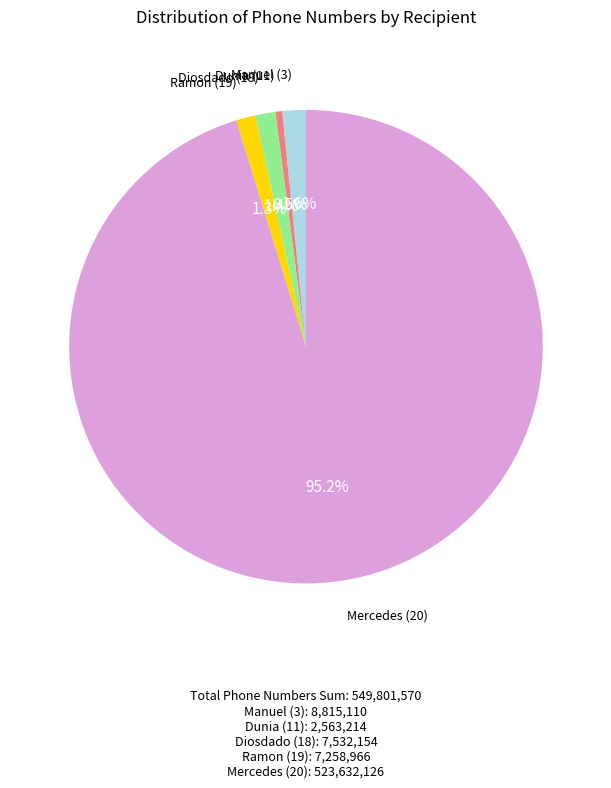

What is the smallest slice in the pie chart?

Dunia (11)